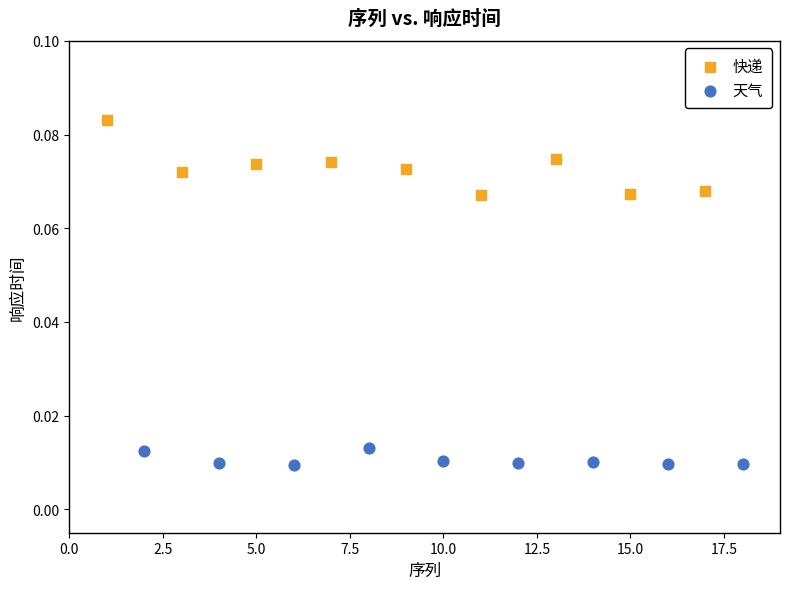

Which series has the widest spread of Y values?

快递